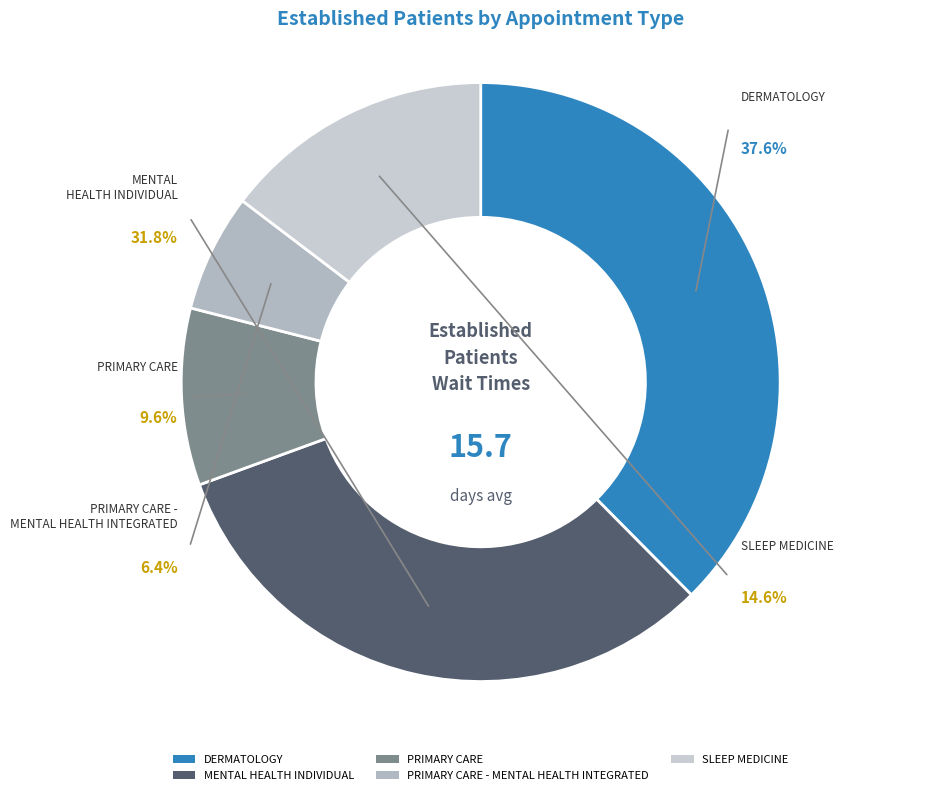

What percentage is the DERMATOLOGY slice, to the nearest percent?

38%